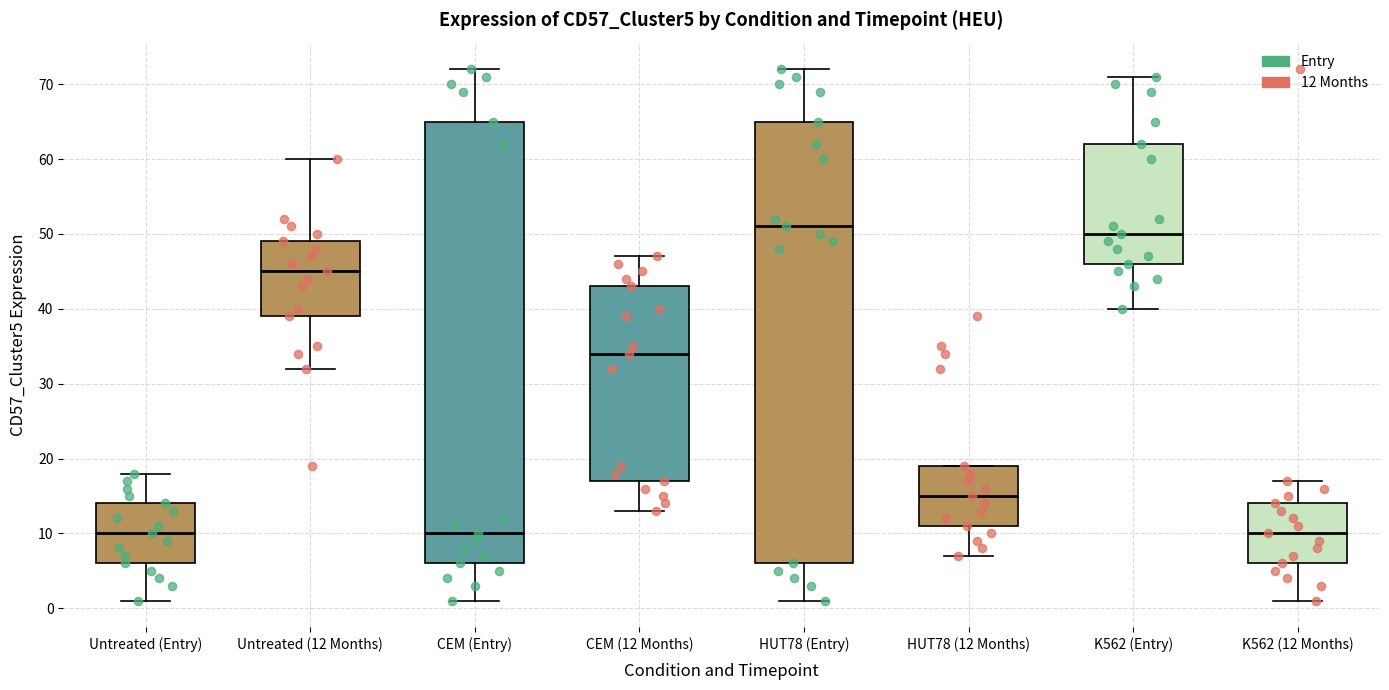

Where does the upper whisker of the box for CEM (Entry) end on the y-axis? The values are not printed on the chart, so give them approximately, as read against the axis.

72